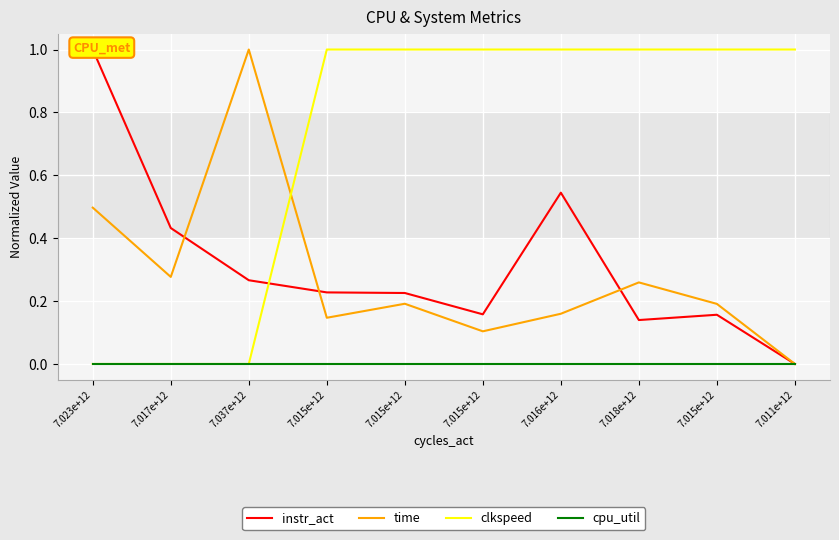

The value of cpu_util at 7.018e+12 is 0.0. True or false?

True